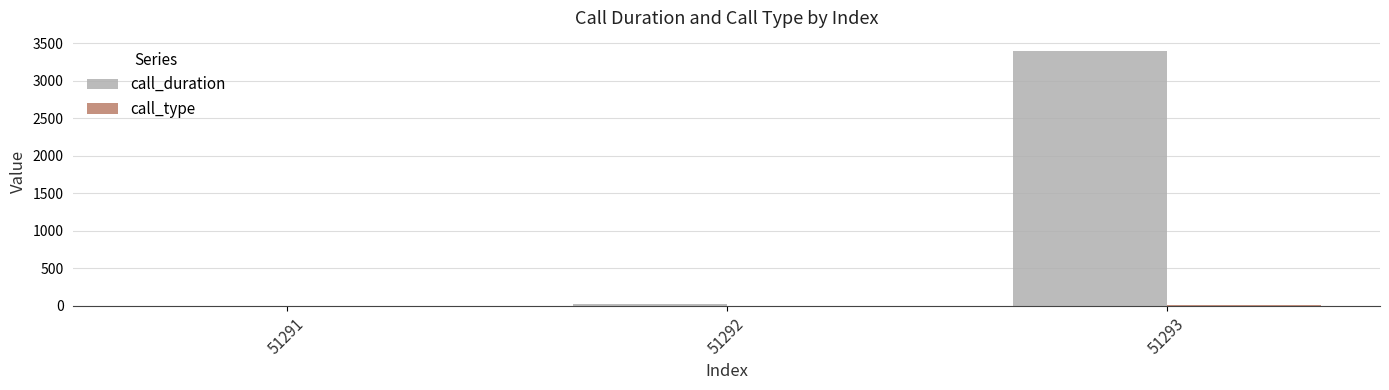

True or false: call_duration has a value of 21 at 51292.

True